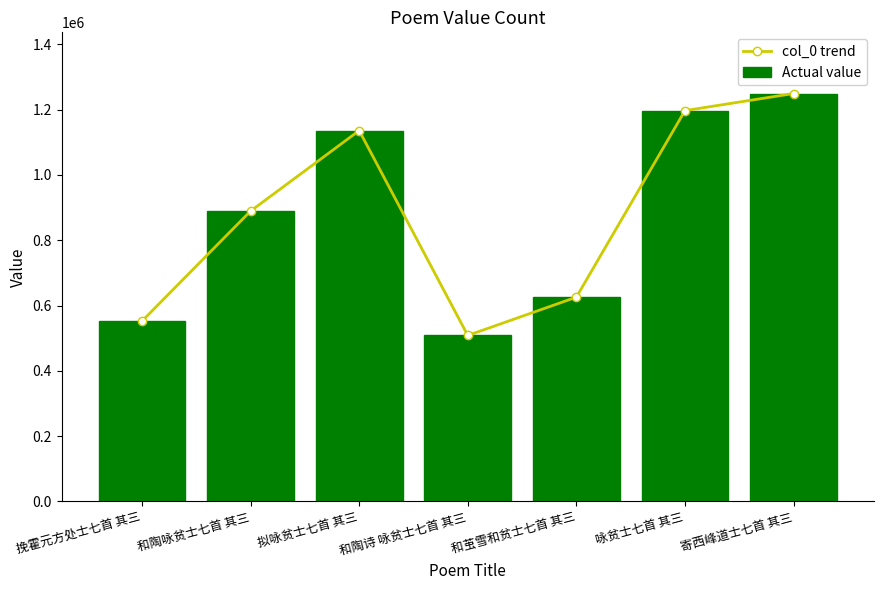

What is the difference between the second highest and second lowest values in the Actual value series?

644772